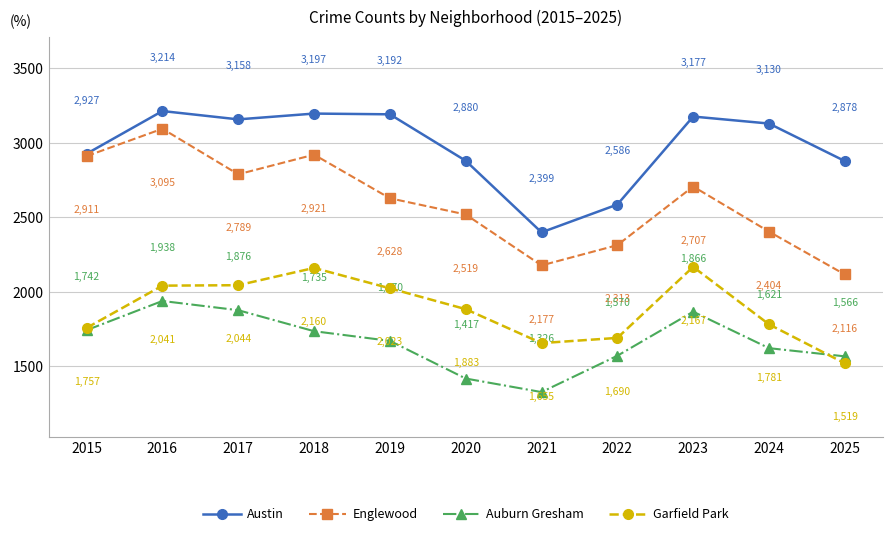

What is the difference between the second highest and second lowest values in the Garfield Park series?

505